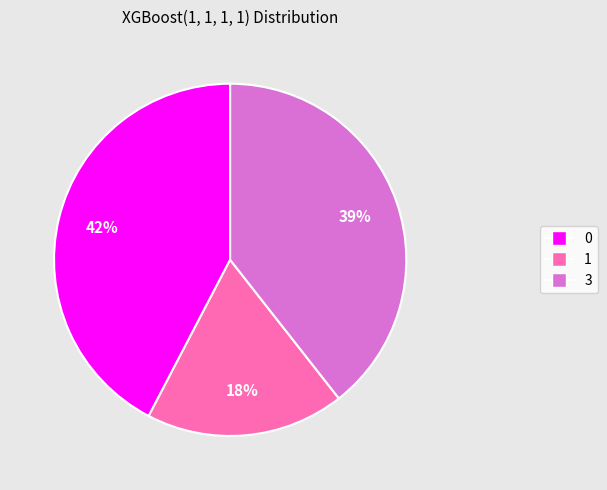

Is there a majority slice in this chart?

No